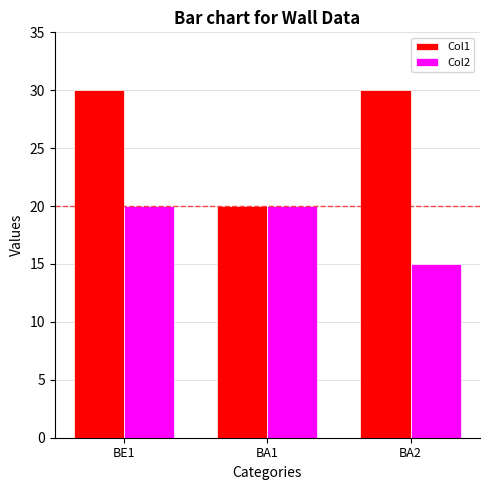

Reading right to left, extract all data points from this chart.

Col1: BA2=30	BA1=20	BE1=30
Col2: BA2=15	BA1=20	BE1=20